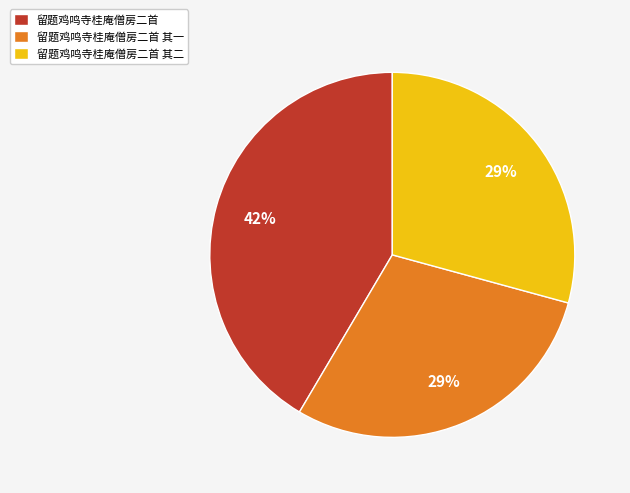

True or false: 留题鸡鸣寺桂庵僧房二首 accounts for 42% of the total.

True